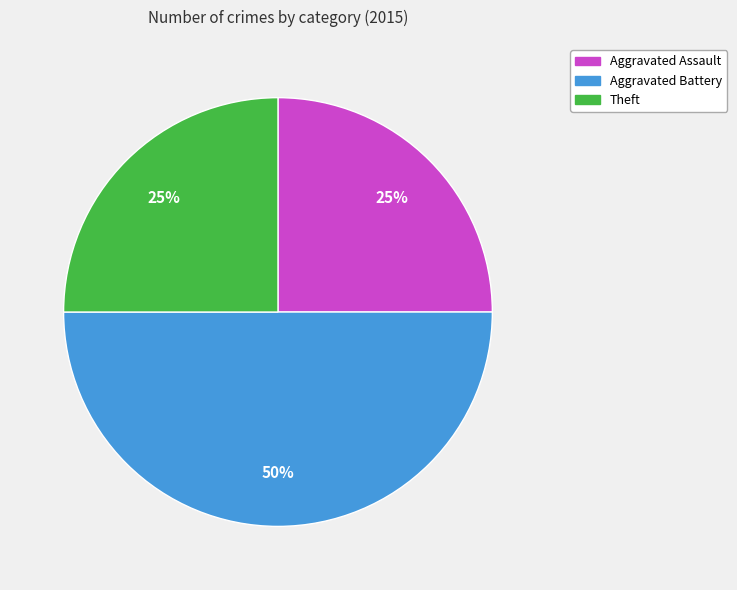

How many segments does this pie chart have?

3